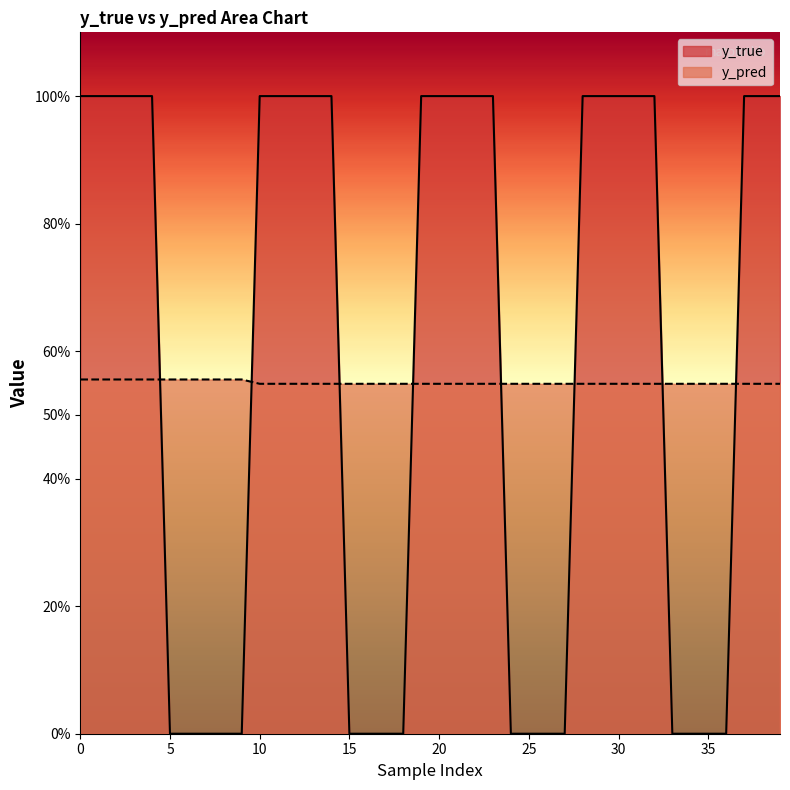

What value does the y_pred series have at 29?

0.5